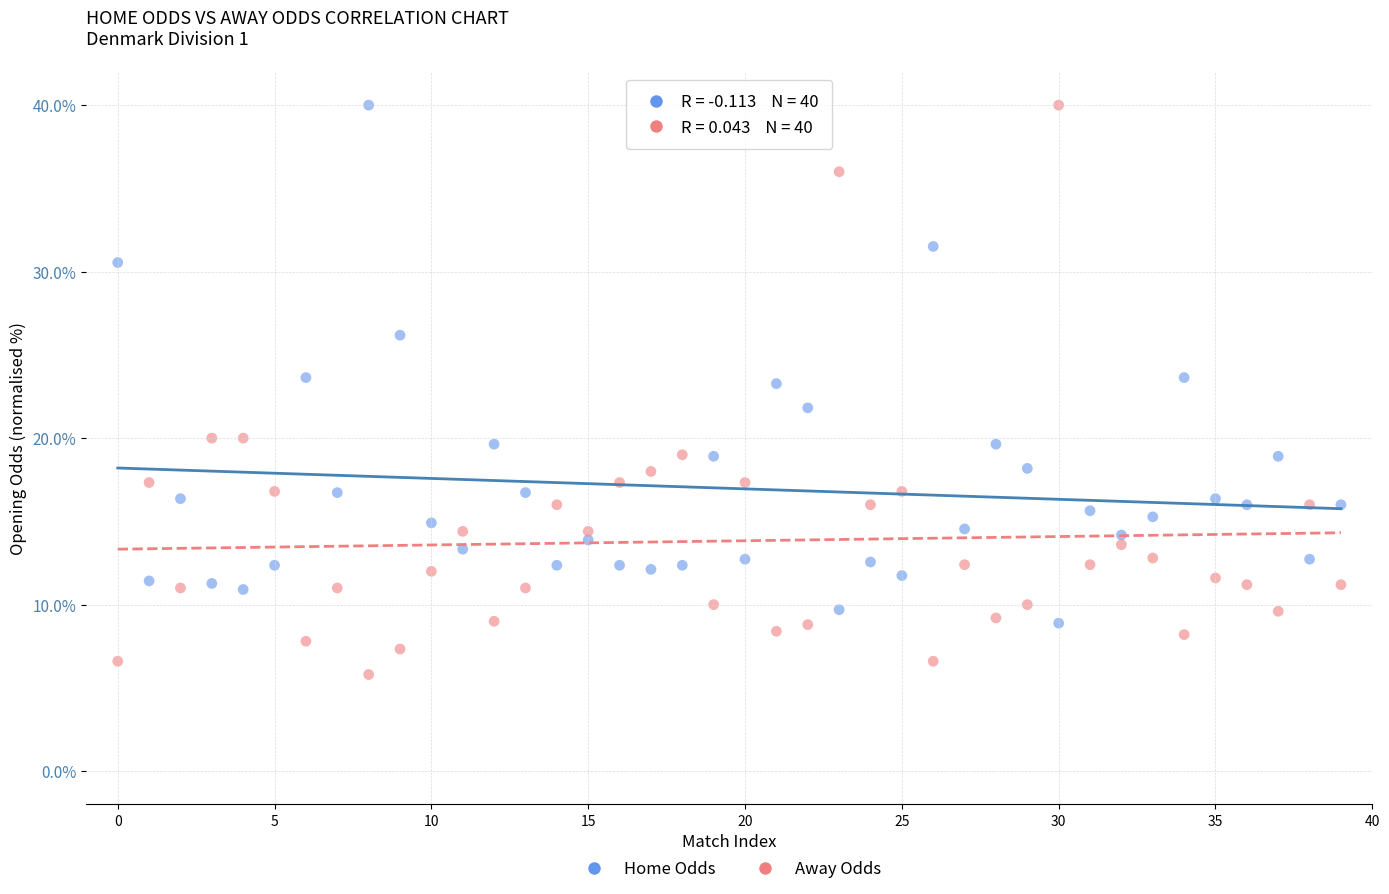

Across all data points, what is the range of Y values (max minus min)?

34.2